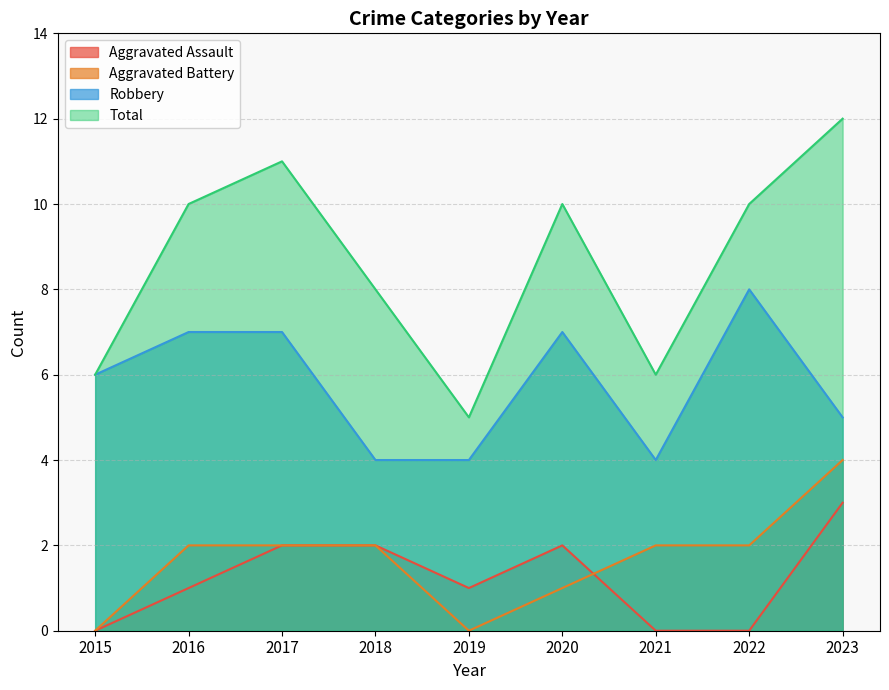

What is the maximum value for Total?

12